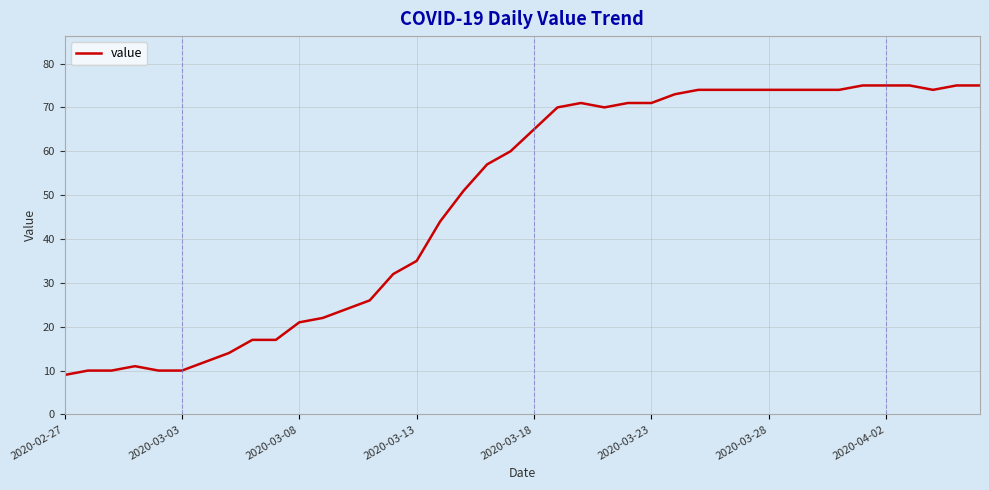

What is the difference between the maximum and minimum values?

66